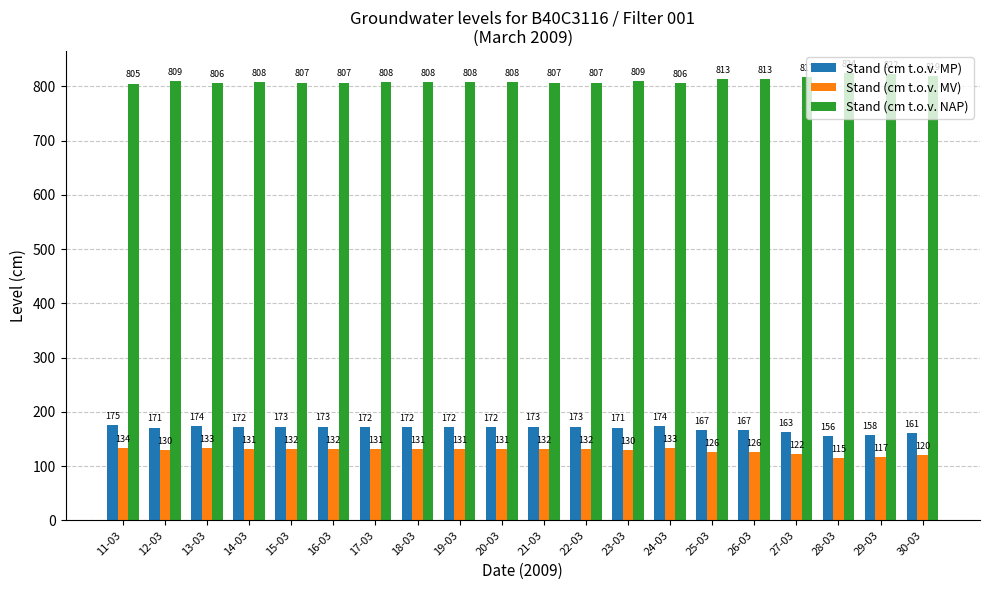

What is the label of the 17th bar from the right?

14-03